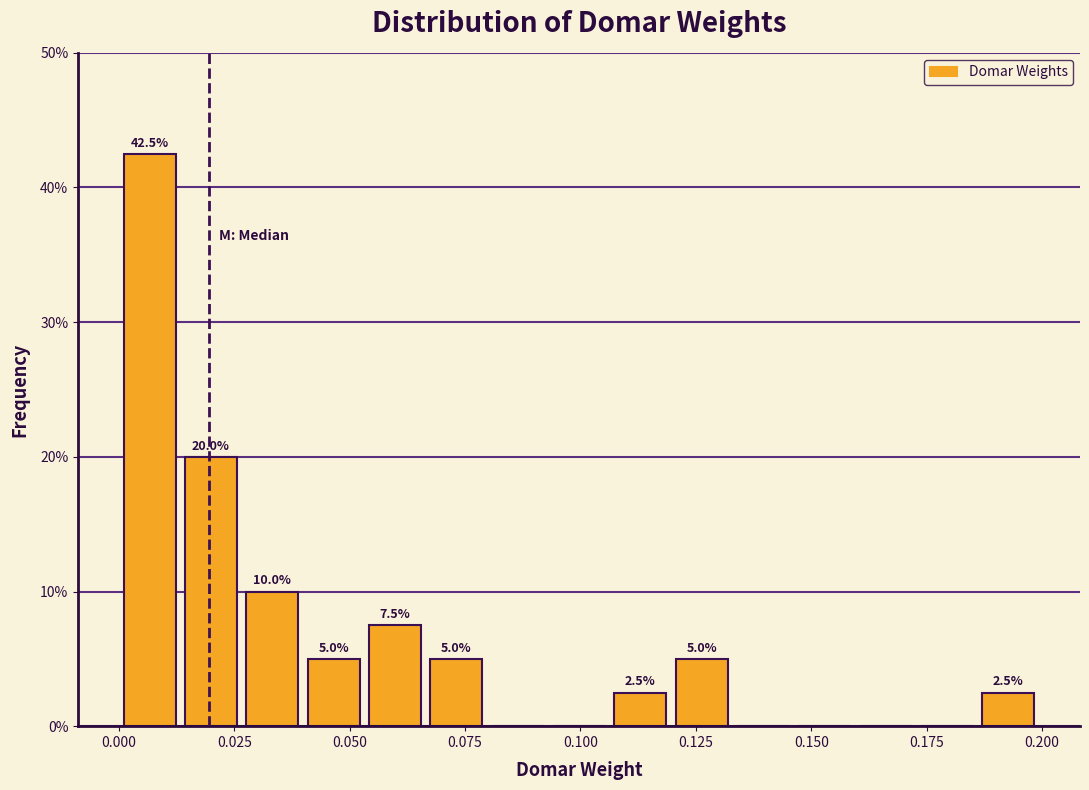

Read against the x-axis, roughly where is the centre of the tallest bar?

0.005